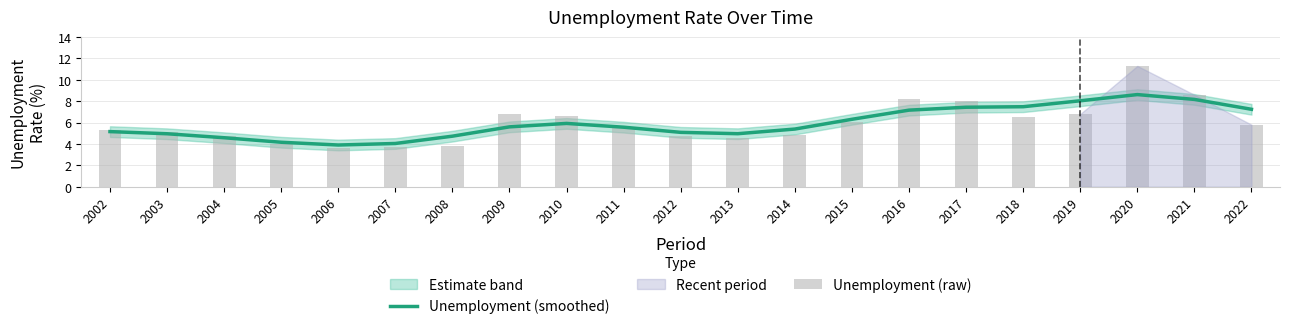

What is the minimum value shown in the chart?

3.6